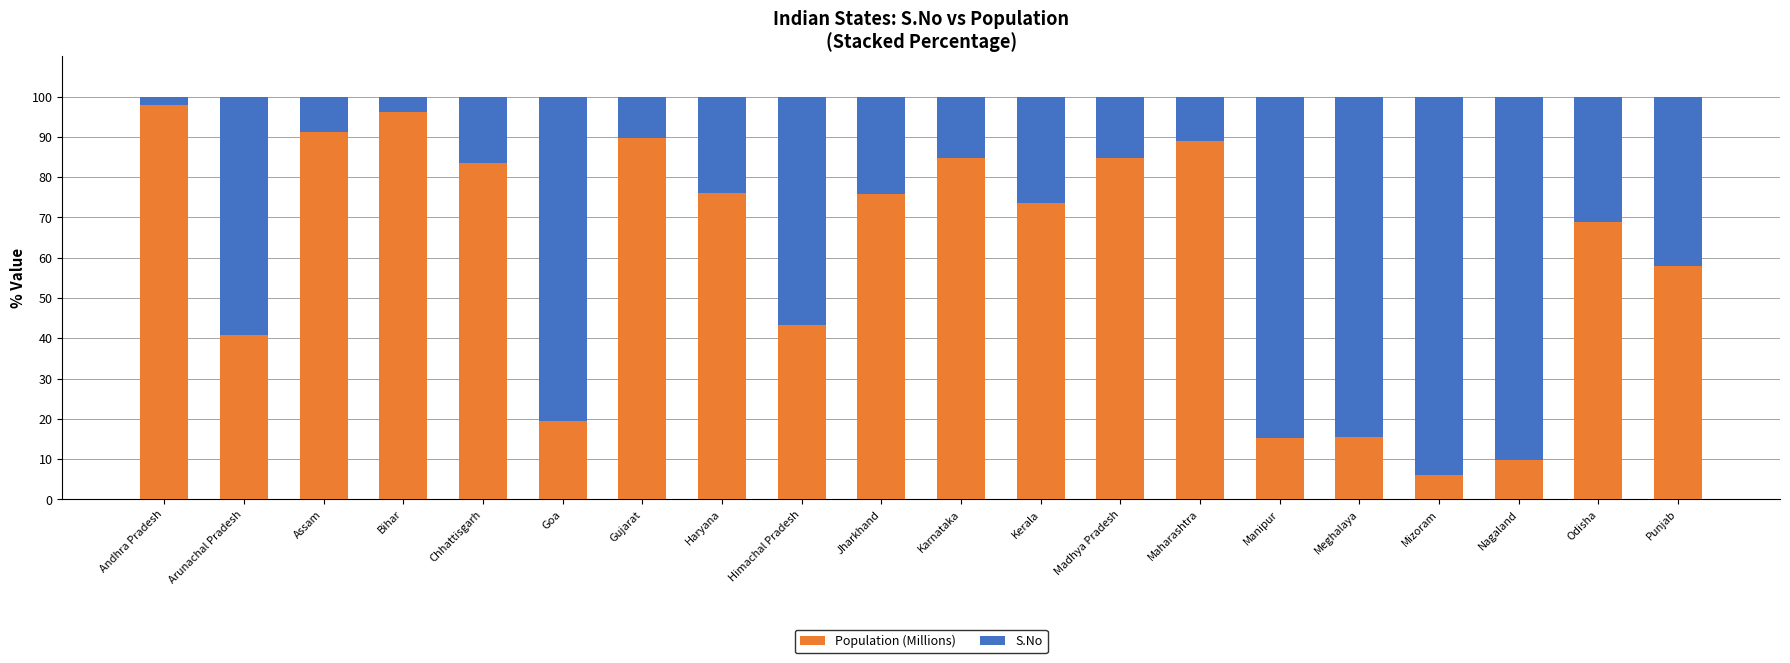

What is the minimum value for Population (Millions)?

6.0